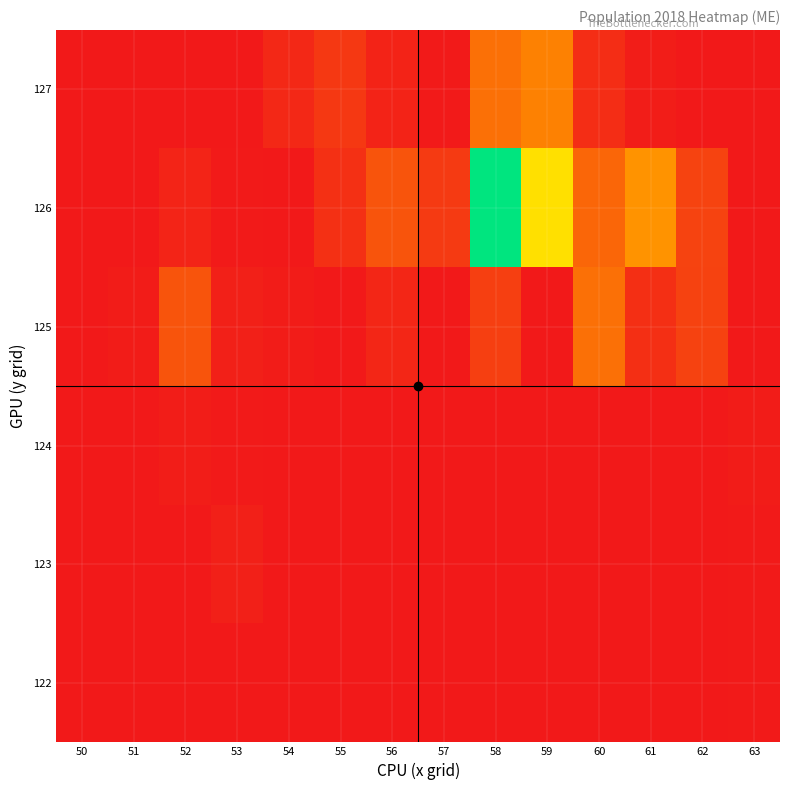

Reading left to right, list all the values displayed in this chart.

row_0: 50=0	51=0	52=0	53=0	54=0	55=0	56=0	57=0	58=0	59=0	60=0	61=0	62=0	63=22
row_1: 50=0	51=0	52=0	53=83	54=0	55=0	56=0	57=0	58=0	59=0	60=0	61=0	62=0	63=9
row_2: 50=0	51=0	52=50	53=12	54=0	55=0	56=0	57=0	58=0	59=0	60=0	61=0	62=0	63=45
row_3: 50=0	51=43	52=665	53=81	54=41	55=0	56=151	57=1	58=435	59=0	60=989	61=256	62=467	63=0
row_4: 50=0	51=3	52=129	53=20	54=0	55=262	56=679	57=380	58=3911	59=2258	60=871	61=1383	62=488	63=0
row_5: 50=0	51=7	52=0	53=2	54=179	55=356	56=116	57=8	58=991	59=1182	60=226	61=47	62=0	63=0